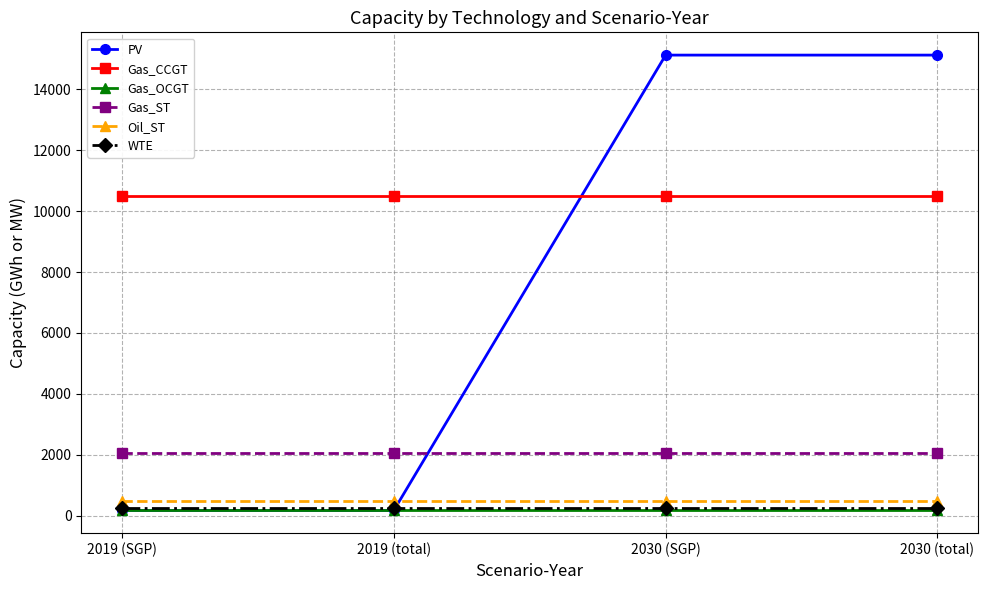

What is the difference between the maximum and minimum values in the PV series?

14946.4